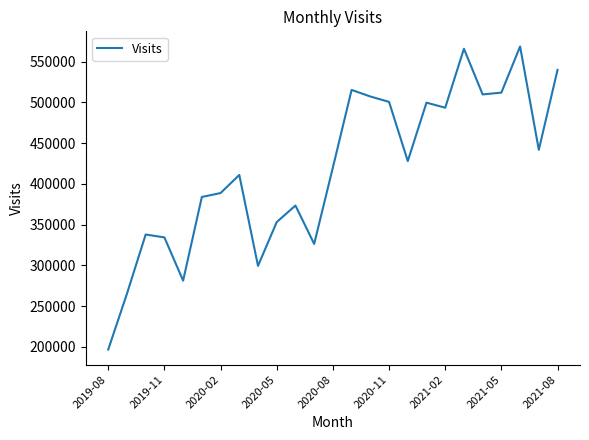

What is the minimum value shown in the chart?

196734